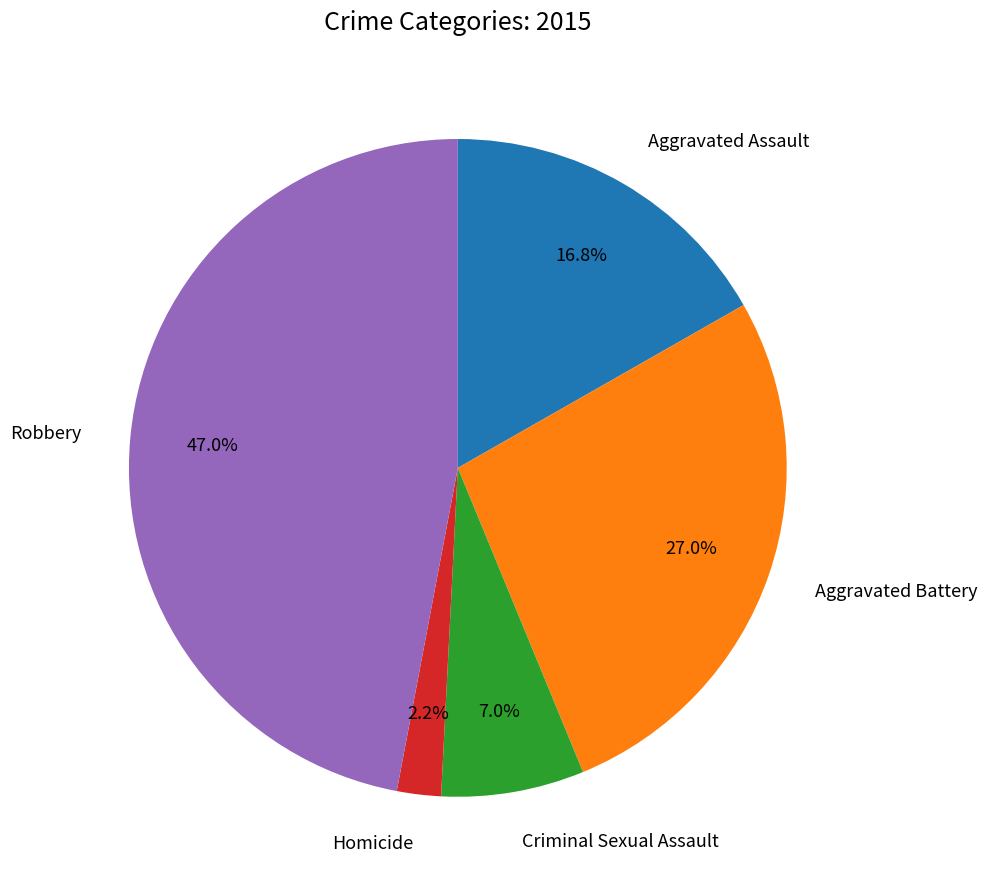

Does any single category account for the majority?

No